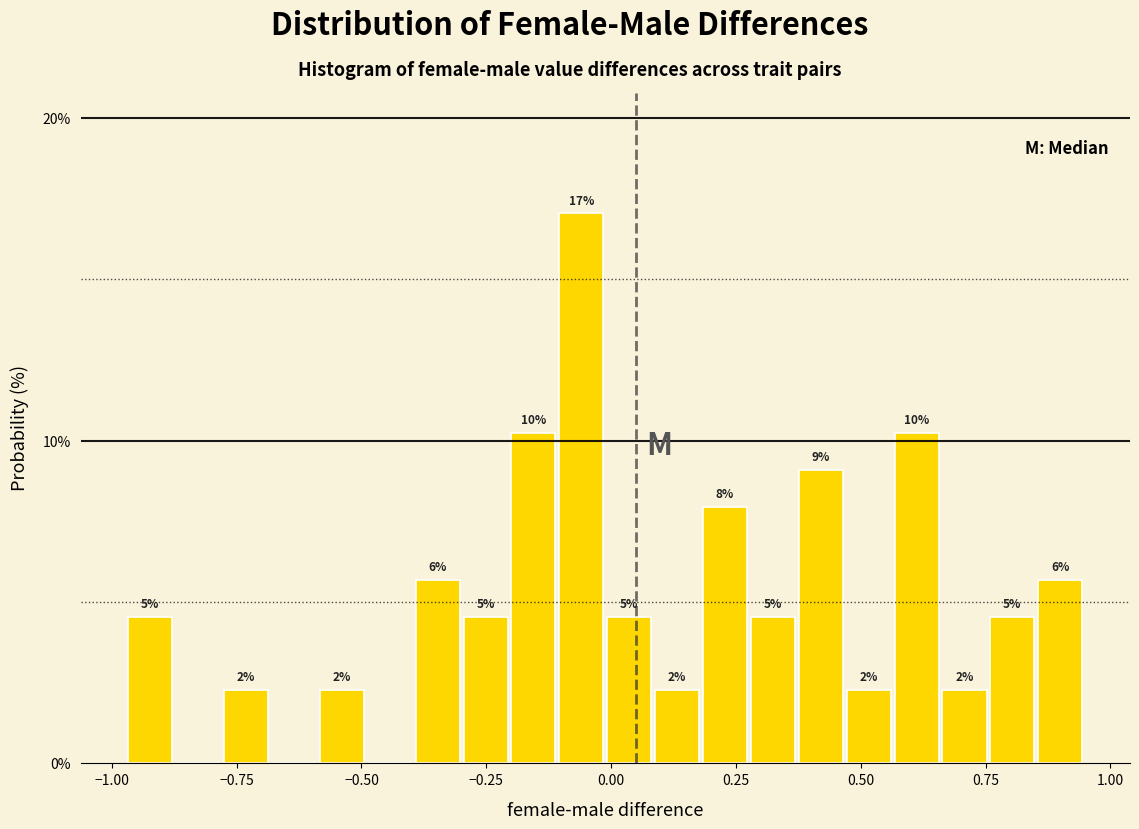

Read against the x-axis, roughly where is the centre of the tallest bar?

-0.05